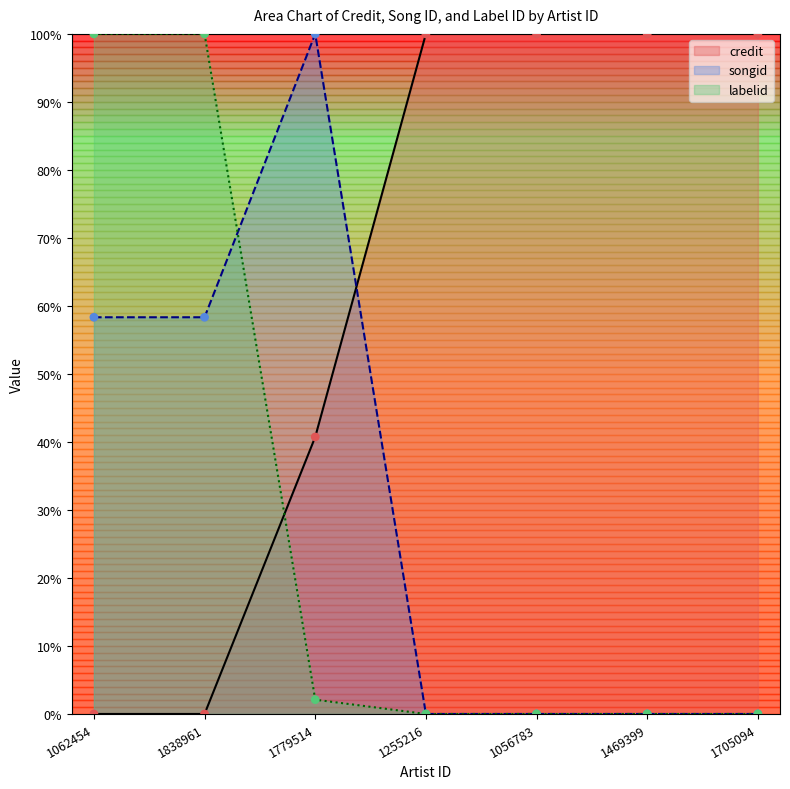

What are all the series names shown in the legend?

credit, songid, labelid